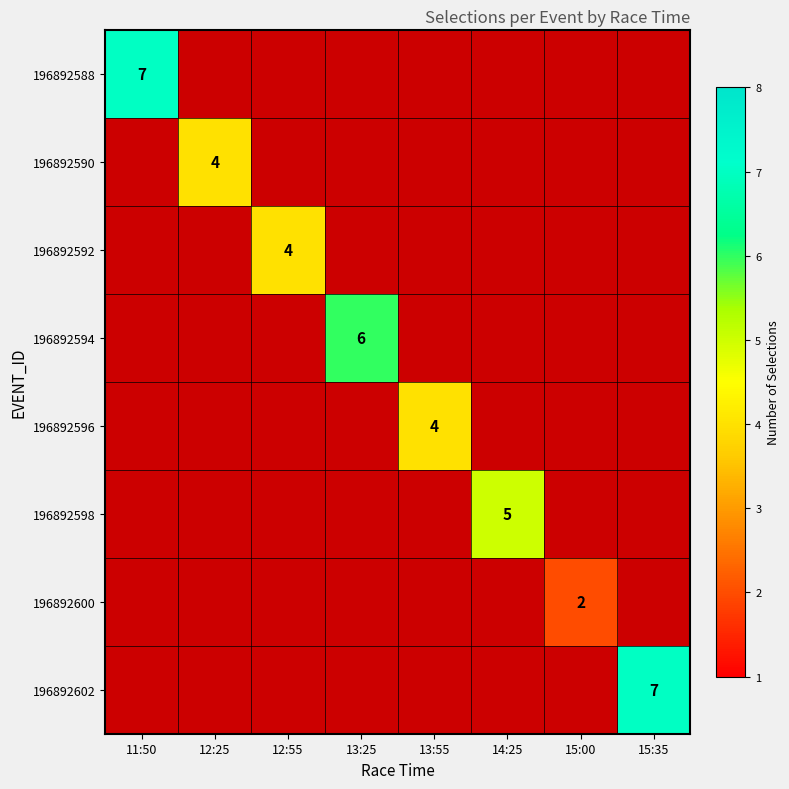

At how many categories does at least one series exceed 3?

7